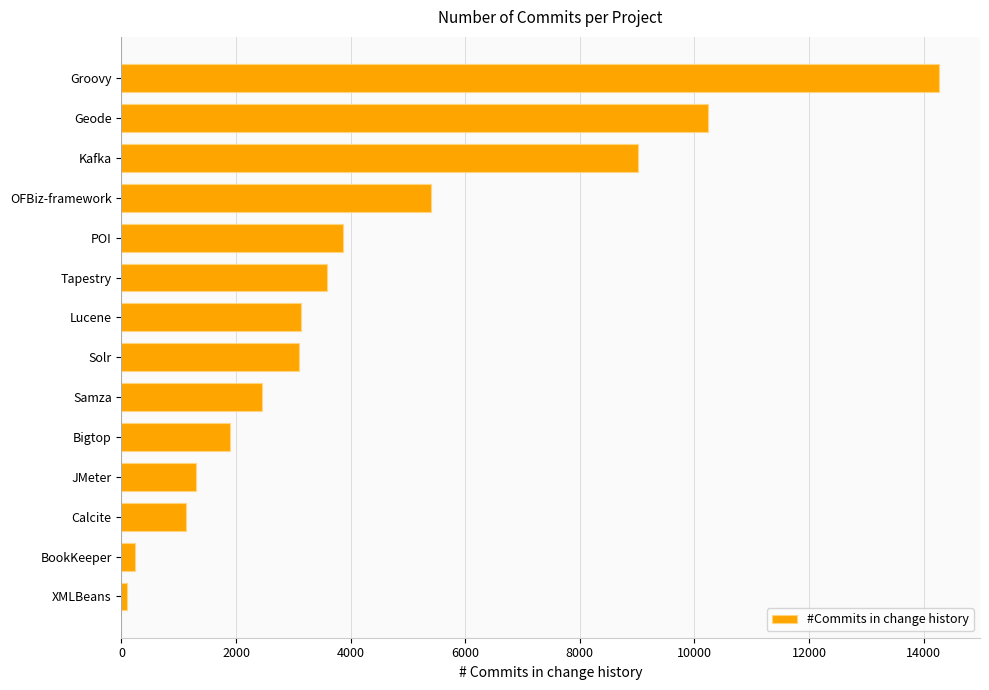

At which category does the chart reach its peak across all series?

Groovy